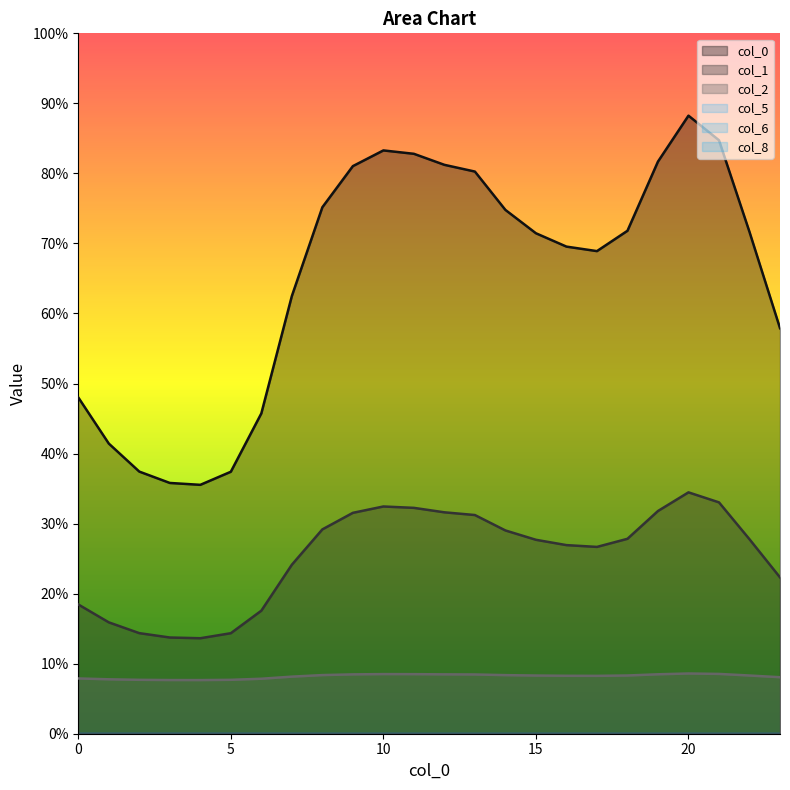

Where is 5 nearest to the value 0?

20